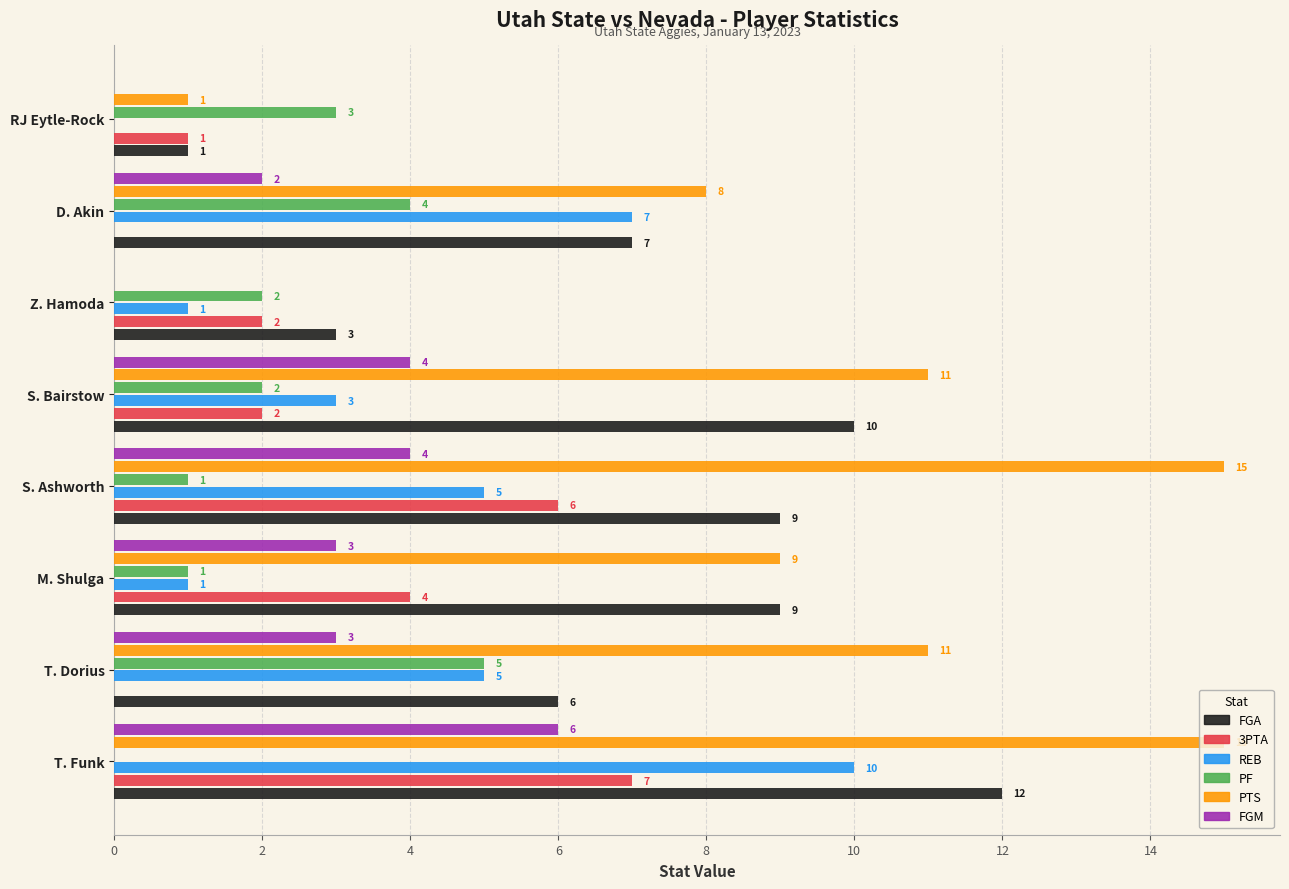

Is the value of REB at Z. Hamoda greater than the value of FGM at T. Funk?

No